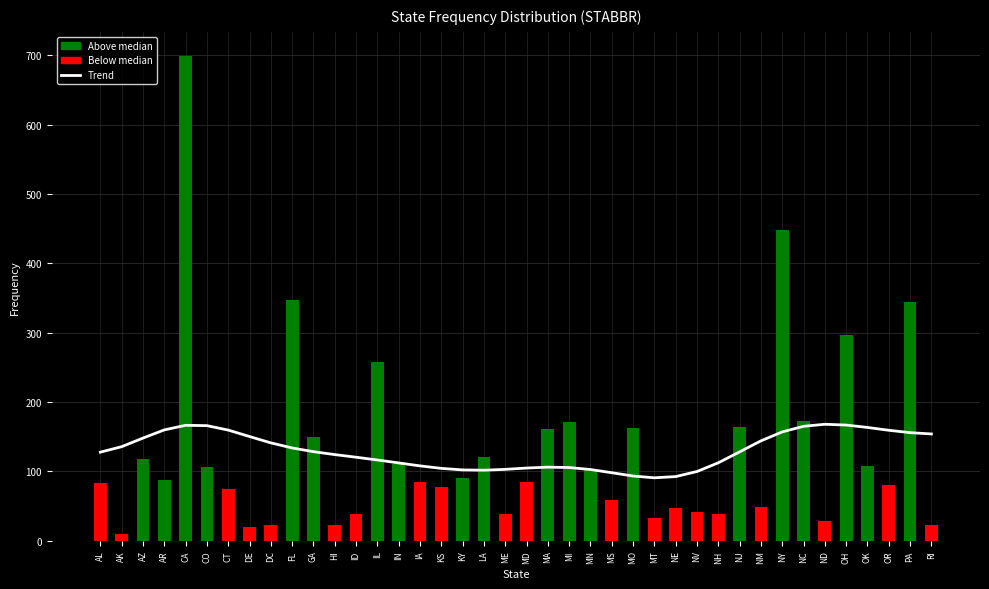

Count the number of categories in the chart.

40